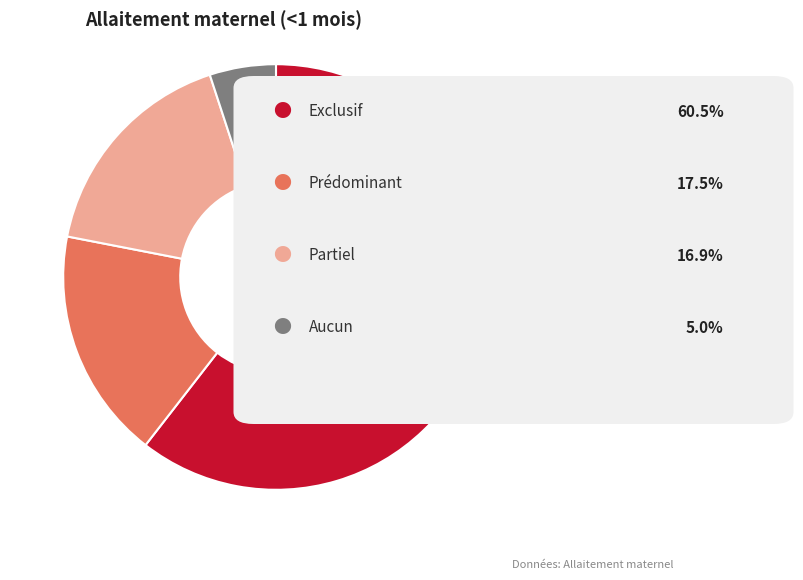

Is there a majority slice in this chart?

Yes